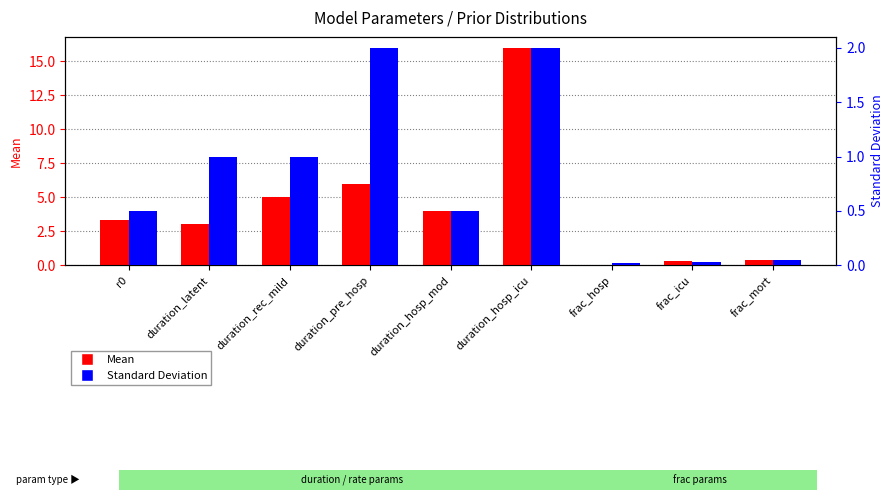

True or false: Mean has a value of 0.2 at frac_icu.

False